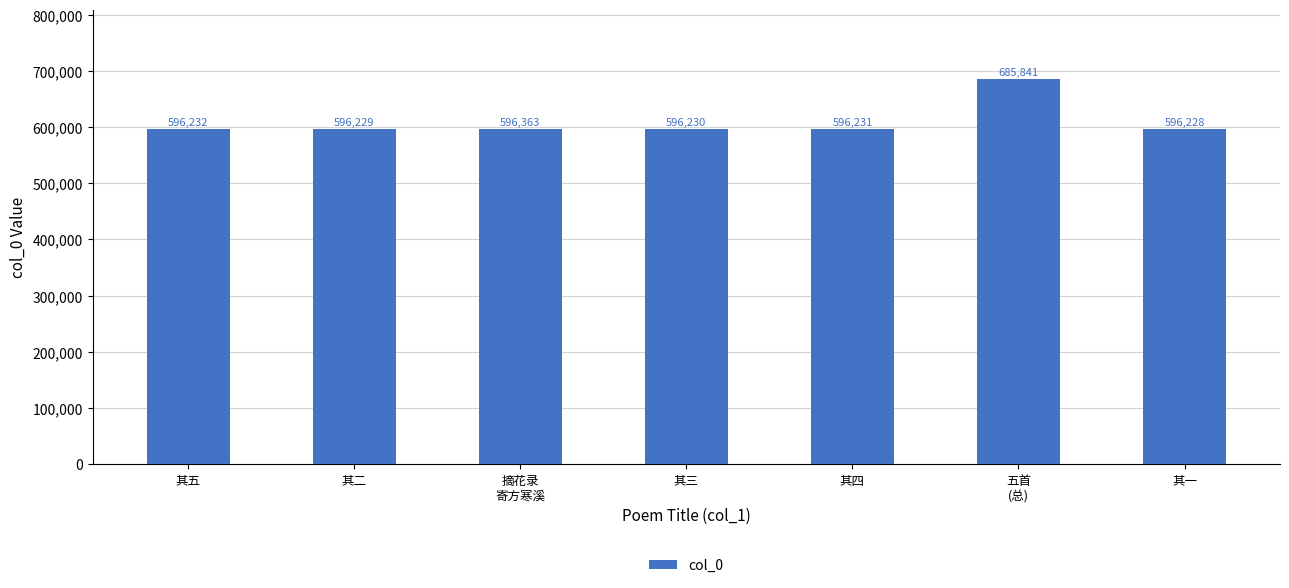

What is the difference between the maximum and minimum values?

89613